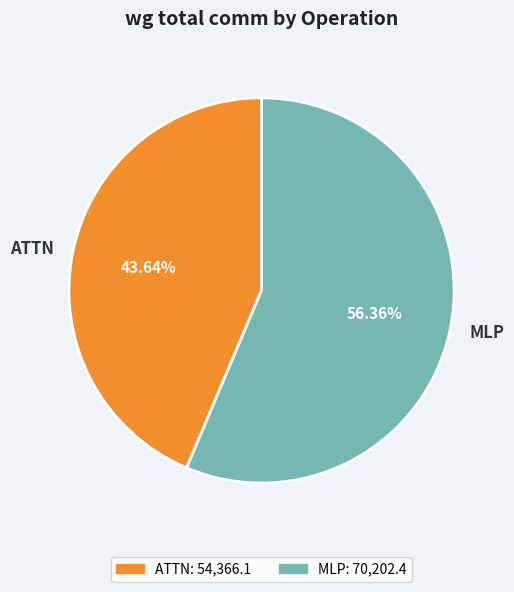

Between ATTN and MLP, which is larger?

MLP